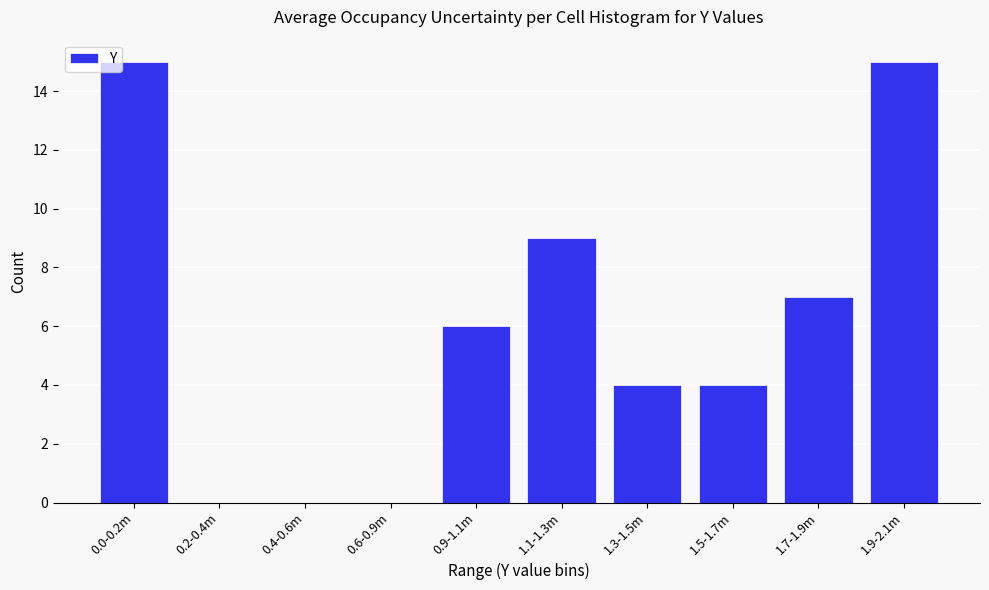

Reading left to right, list all the values displayed in this chart.

0.0-0.2m=15	0.2-0.4m=0	0.4-0.6m=0	0.6-0.9m=0	0.9-1.1m=6	1.1-1.3m=9	1.3-1.5m=4	1.5-1.7m=4	1.7-1.9m=7	1.9-2.1m=15